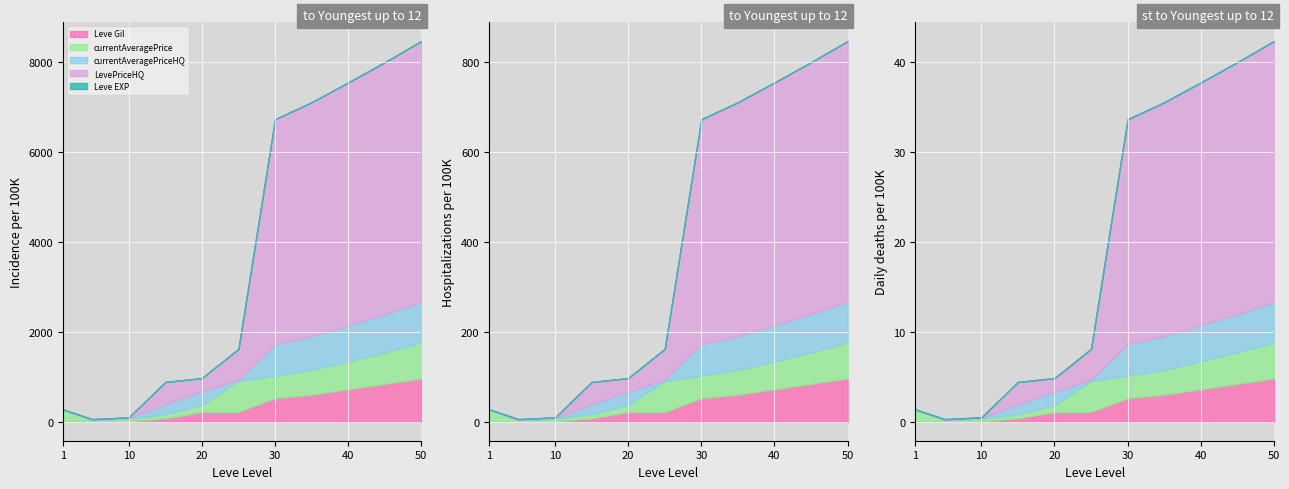

Count the number of categories in the chart.

11